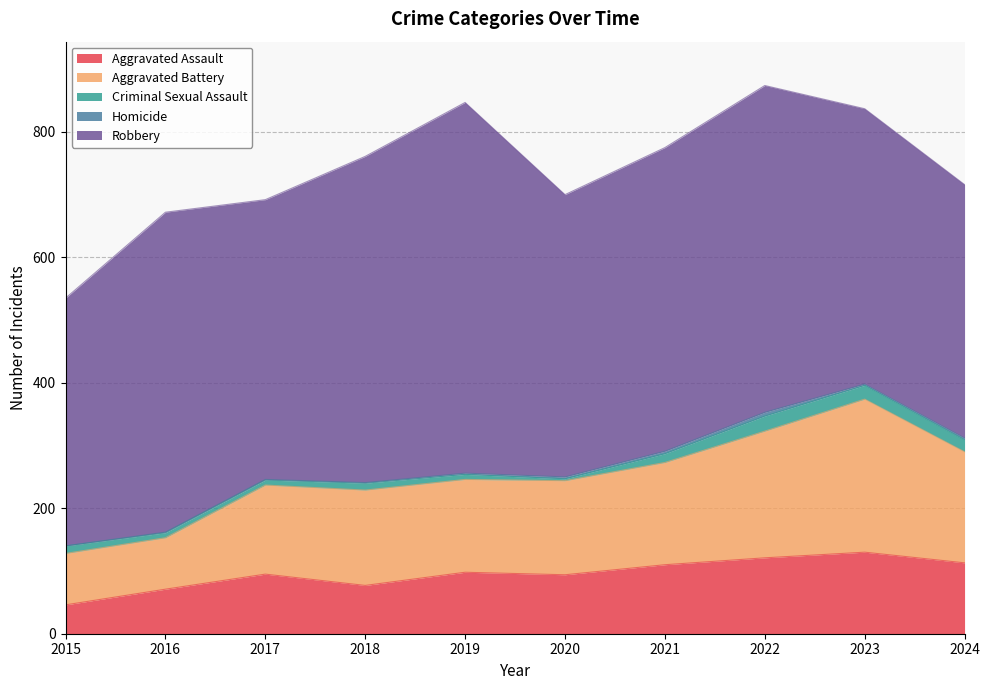

Is it true that Aggravated Battery equals 47 at 2018?

False